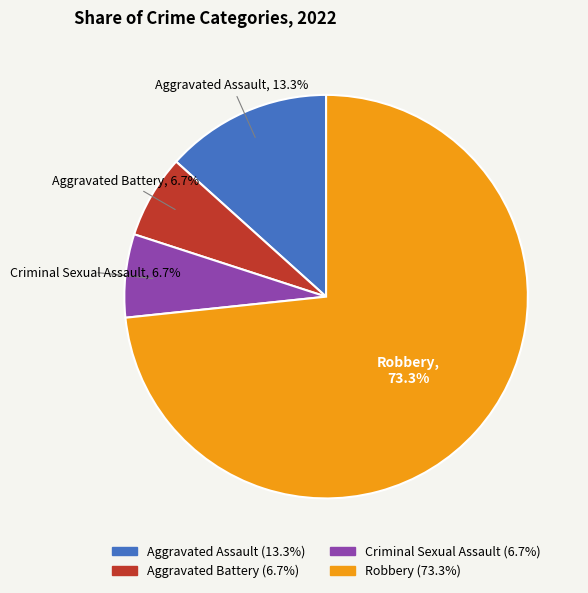

True or false: Aggravated Assault accounts for 13% of the total.

True